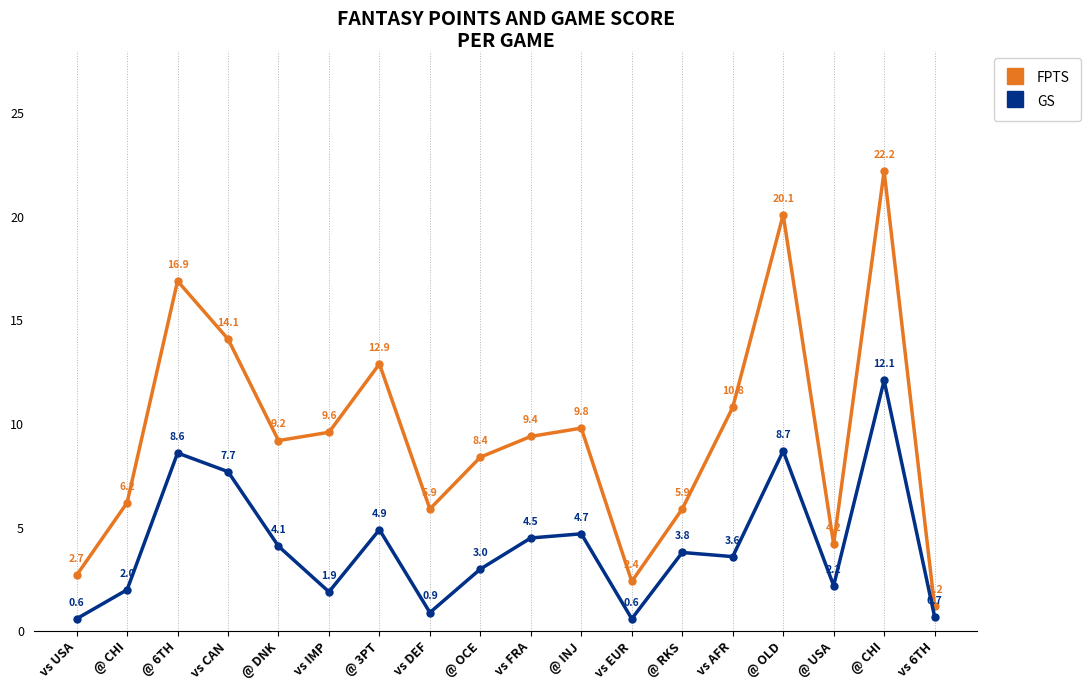

Which has a higher value, @ CHI or vs 6TH?

@ CHI